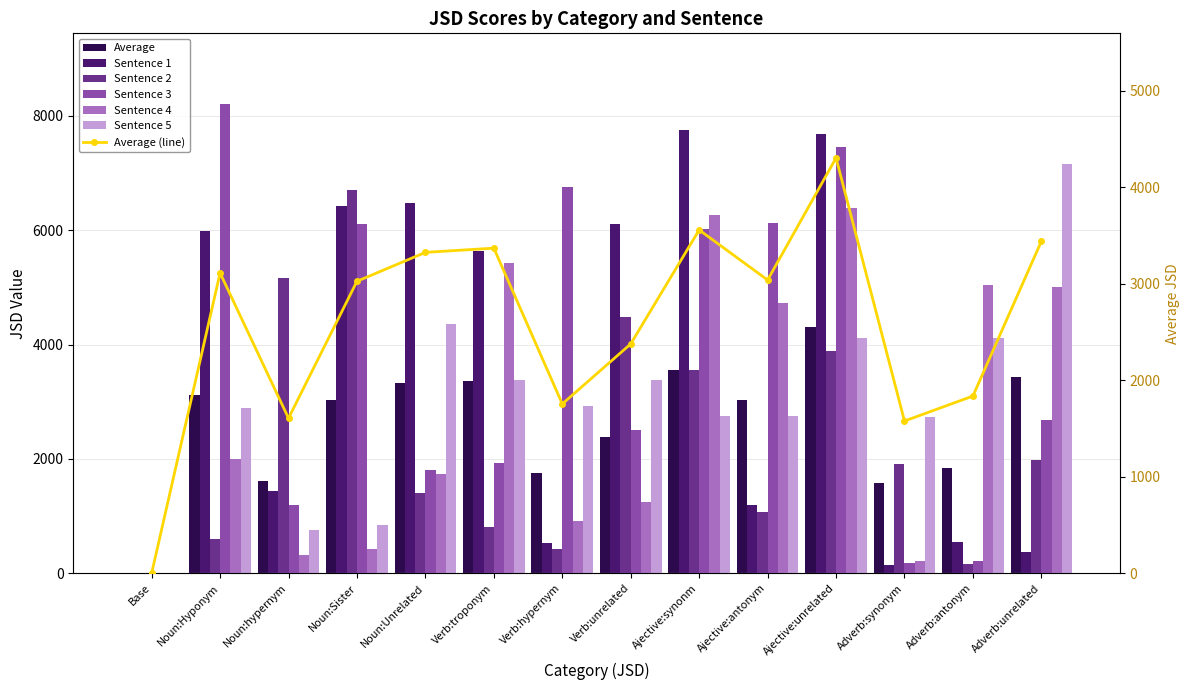

How many bars are there in total?

84